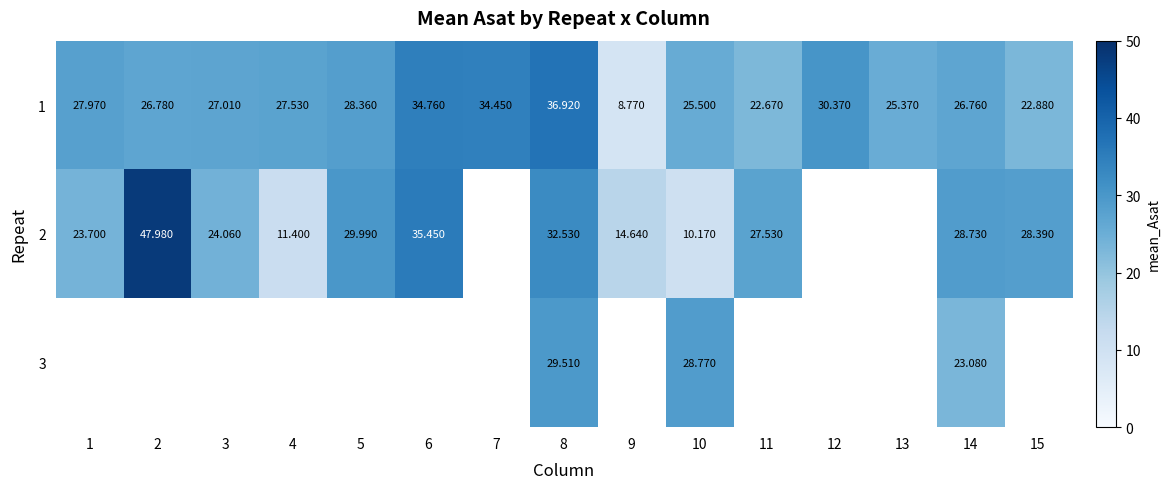

Which series has the largest range (max minus min)?

2